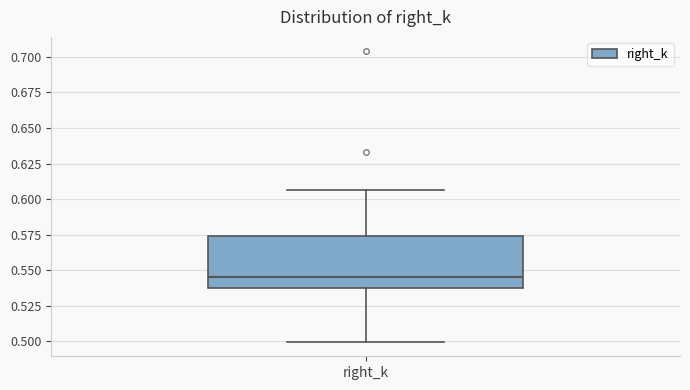

Transcribe this box plot: give where the median line is, the range the box spans, and where the two whiskers end, as read against the y-axis. The values are not printed on the chart, so give them approximately, as read against the axis.

median 0.545, box 0.535 to 0.575, whiskers 0.500 to 0.605